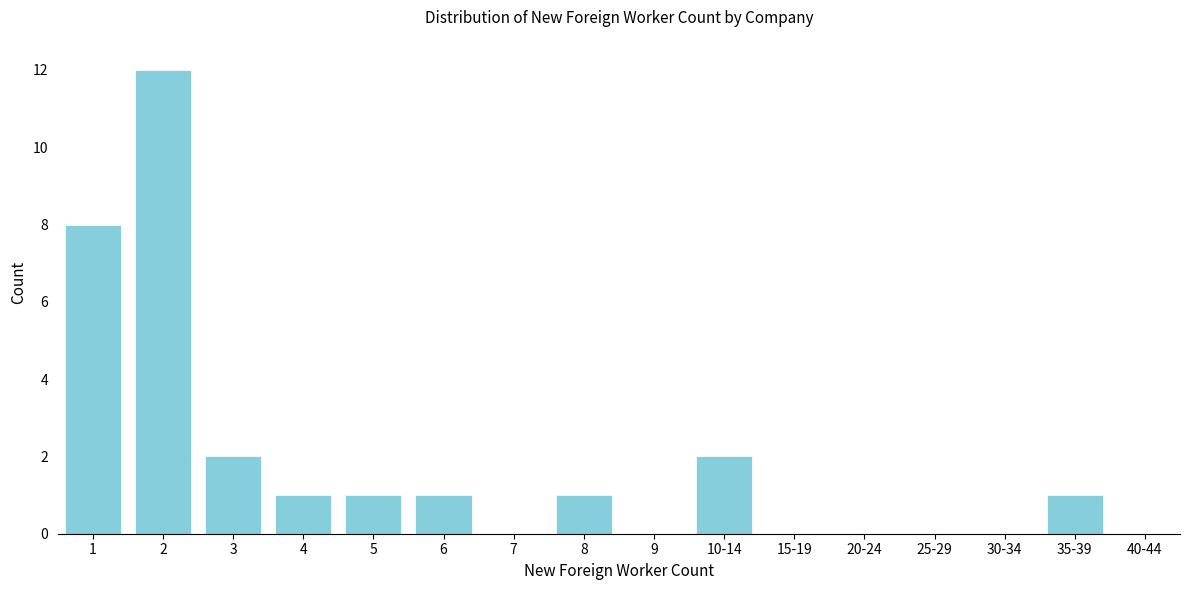

Reading left to right, transcribe all the data shown in this chart.

1=8	2=12	3=2	4=1	5=1	6=1	7=0	8=1	9=0	10-14=2	15-19=0	20-24=0	25-29=0	30-34=0	35-39=1	40-44=0